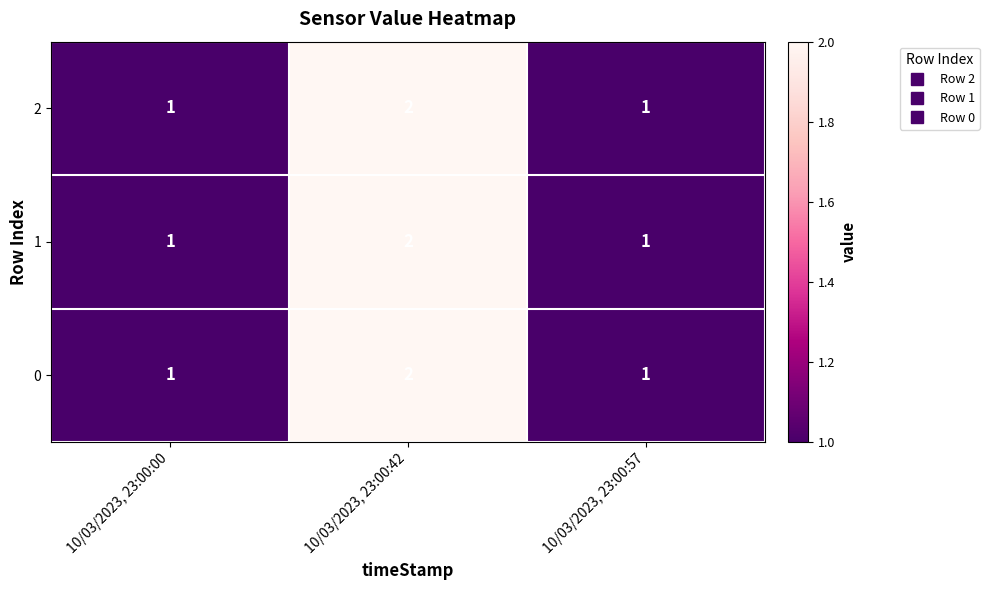

How many 0 values are between 1 and 2?

3